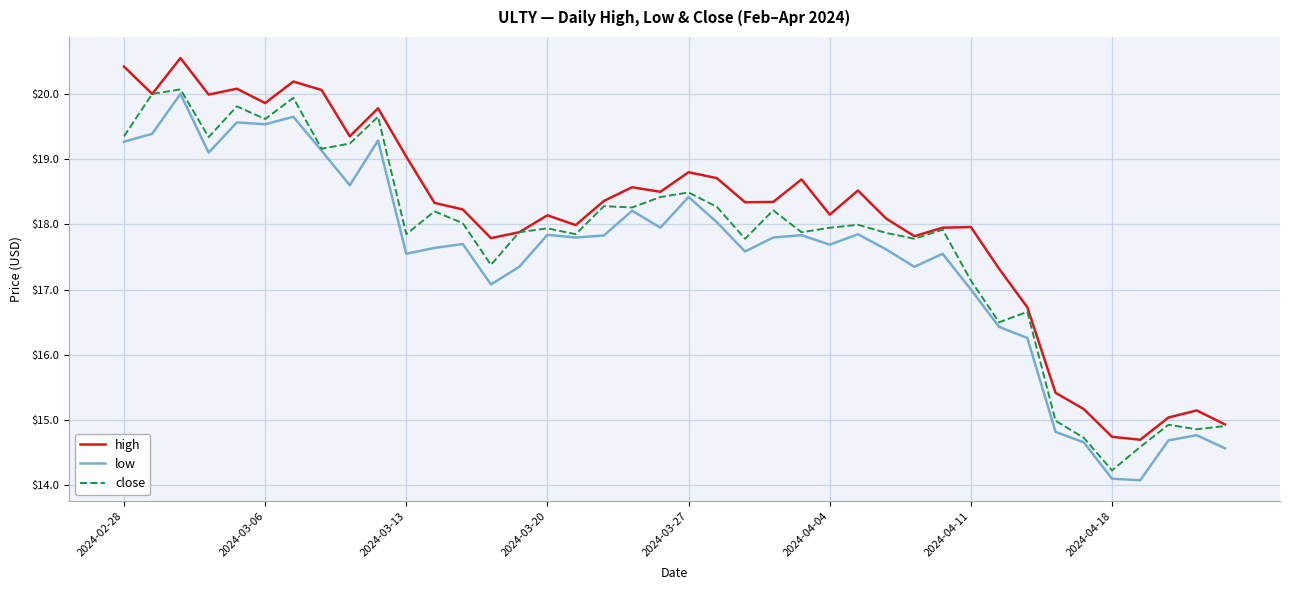

List the series in order of their overall mean, highest first.

high, close, low